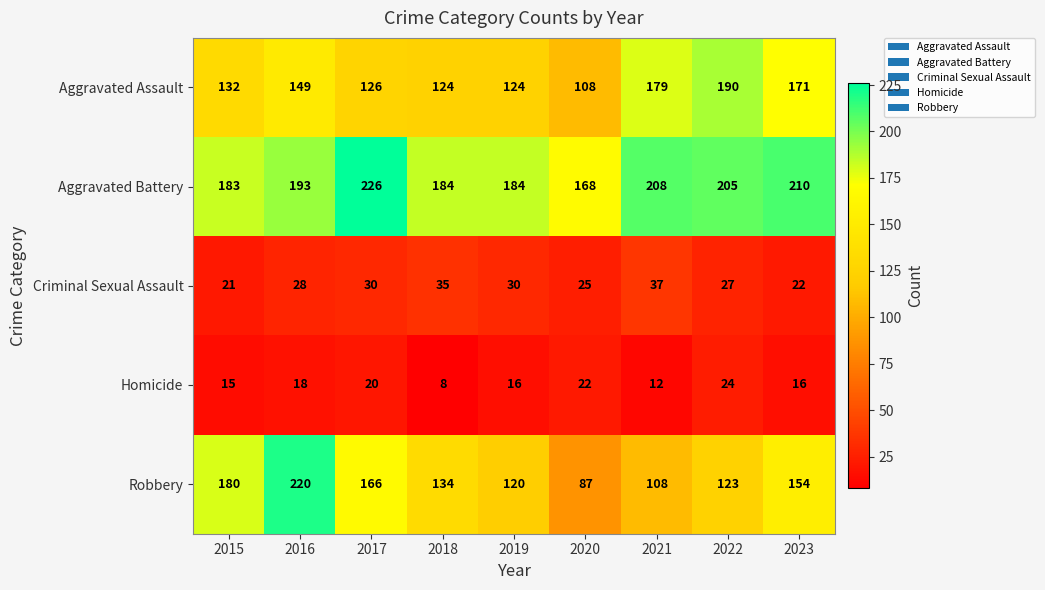

Between 2021 and 2023, which series saw the biggest shift?

Robbery